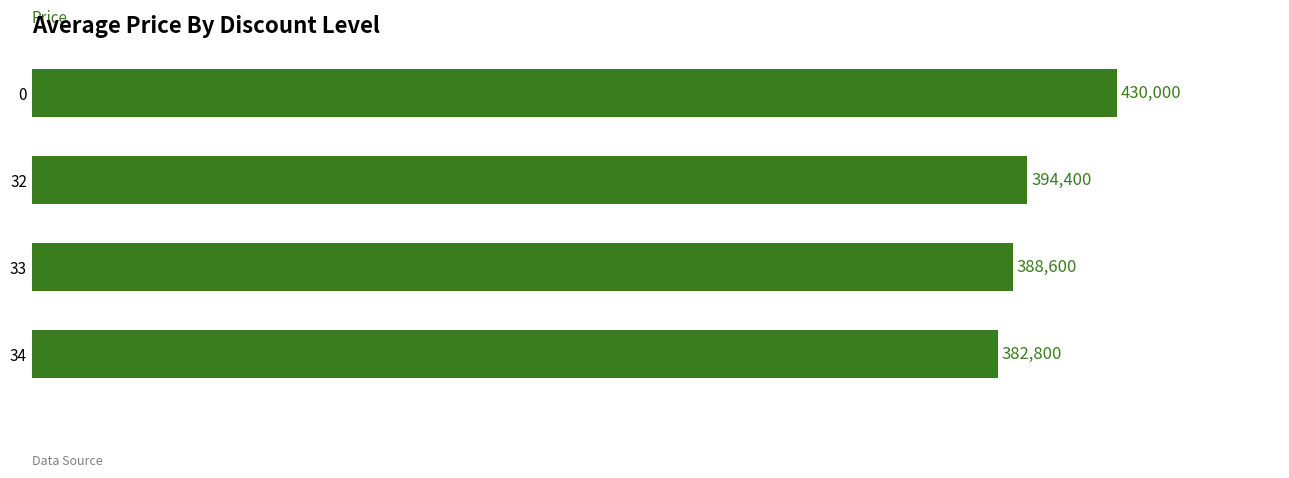

Reading top to bottom, transcribe all the data shown in this chart.

0=430000	32=394400	33=388600	34=382800